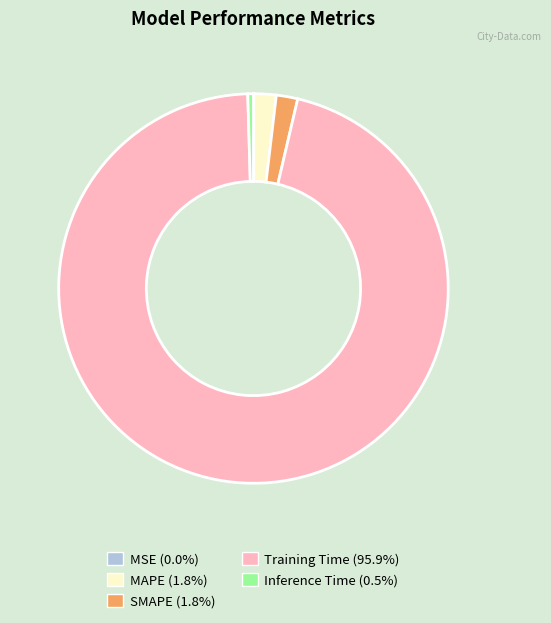

What is the majority slice?

Training Time